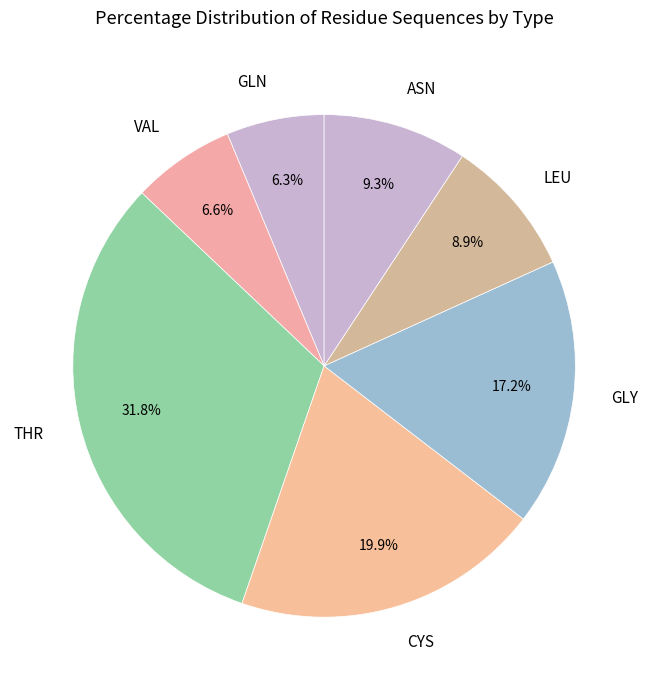

True or false: LEU accounts for 1% of the total.

False